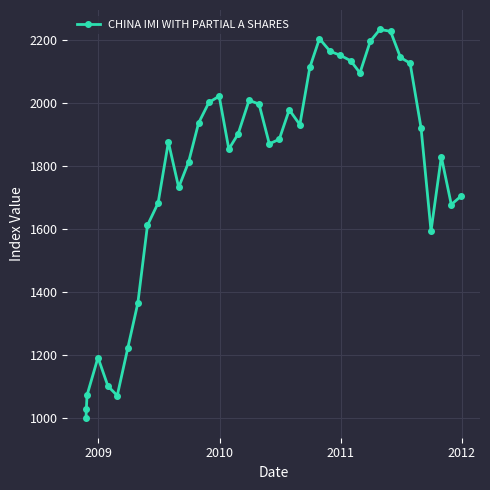

True or false: there are more than 0 points higher than both neighbors.

True